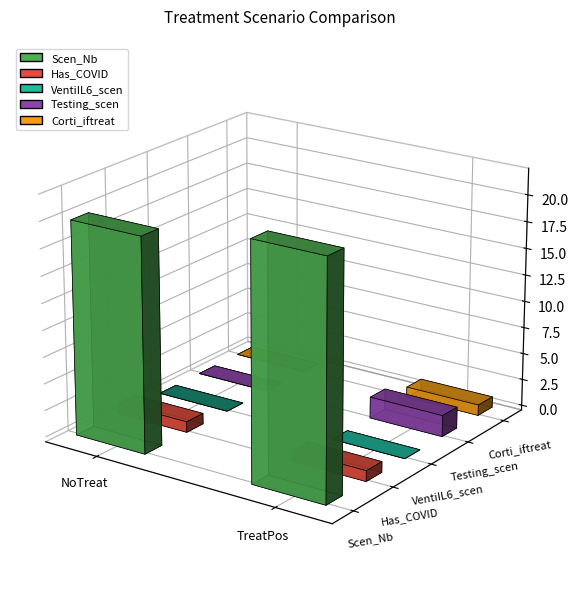

What position from the right is TreatPos?

1